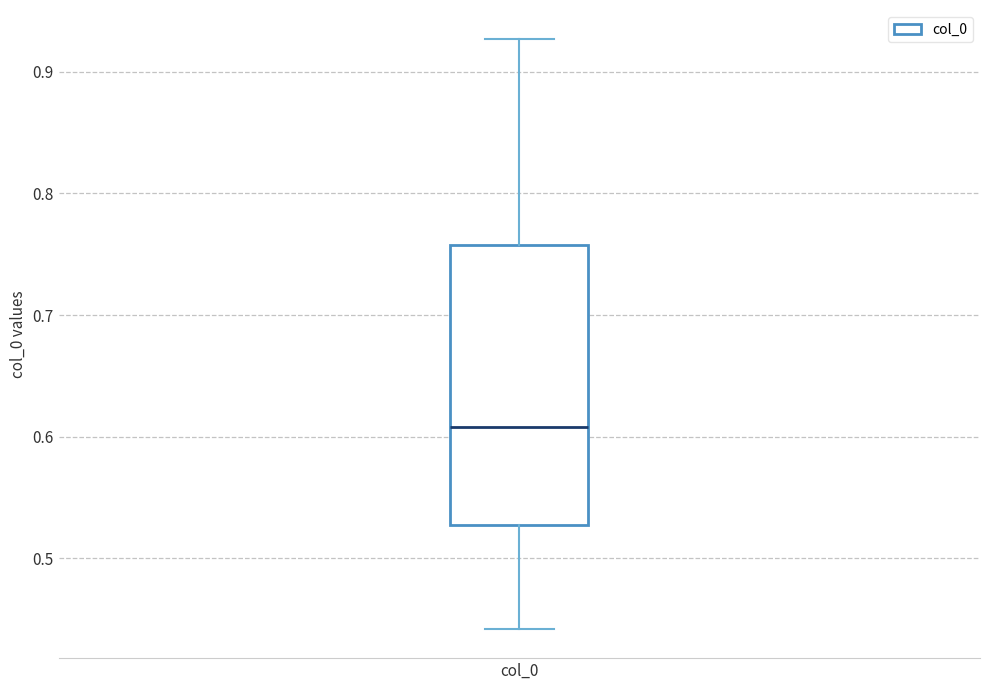

Transcribe this box plot: give where the median line is, the range the box spans, and where the two whiskers end, as read against the y-axis. The values are not printed on the chart, so give them approximately, as read against the axis.

median 0.61, box 0.53 to 0.76, whiskers 0.44 to 0.93